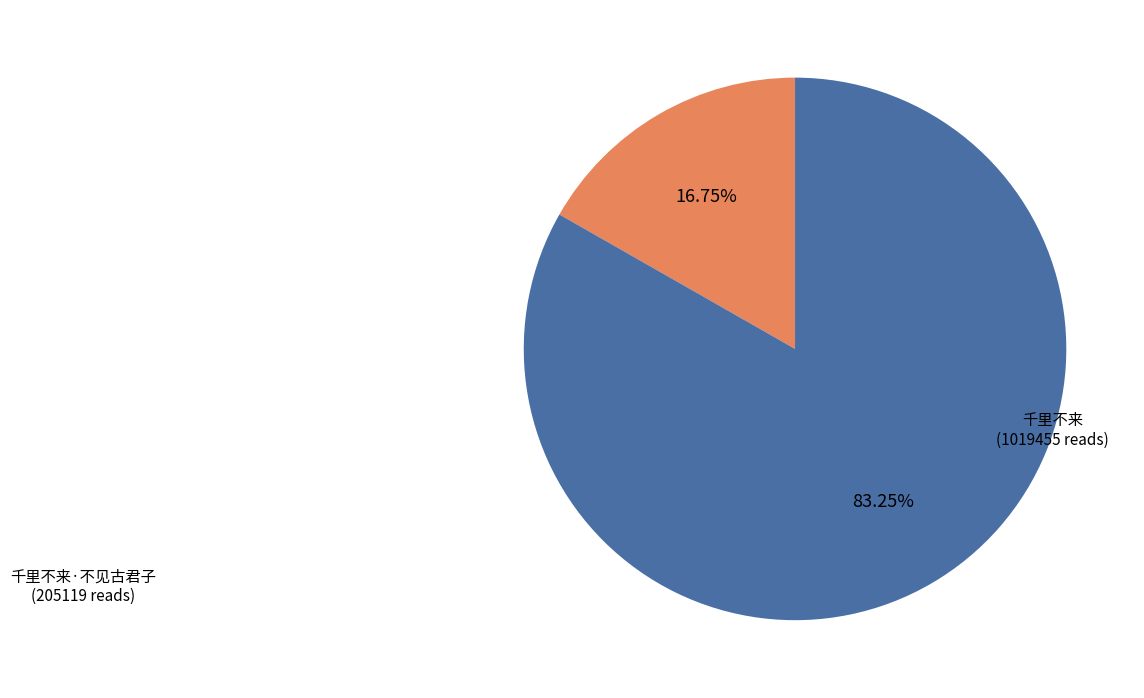

To the nearest percent, what portion does 千里不来 represent?

83%